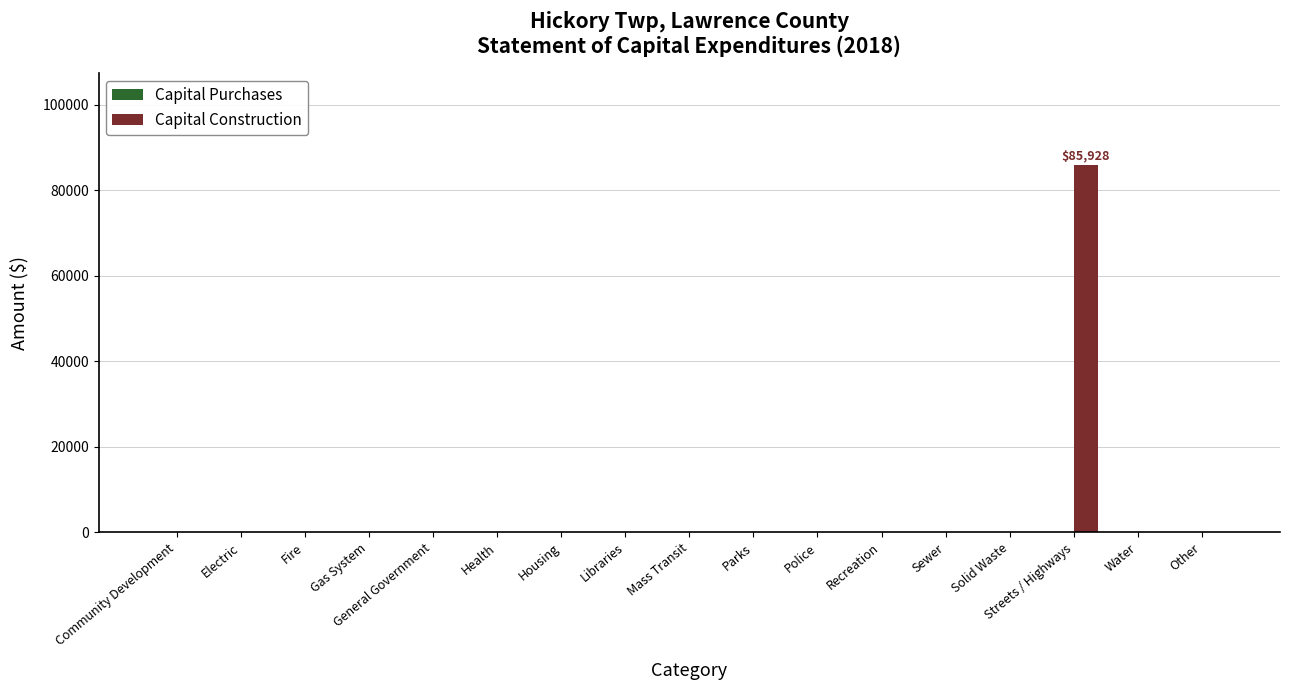

True or false: the data shows 85928 at Streets / Highways.

True